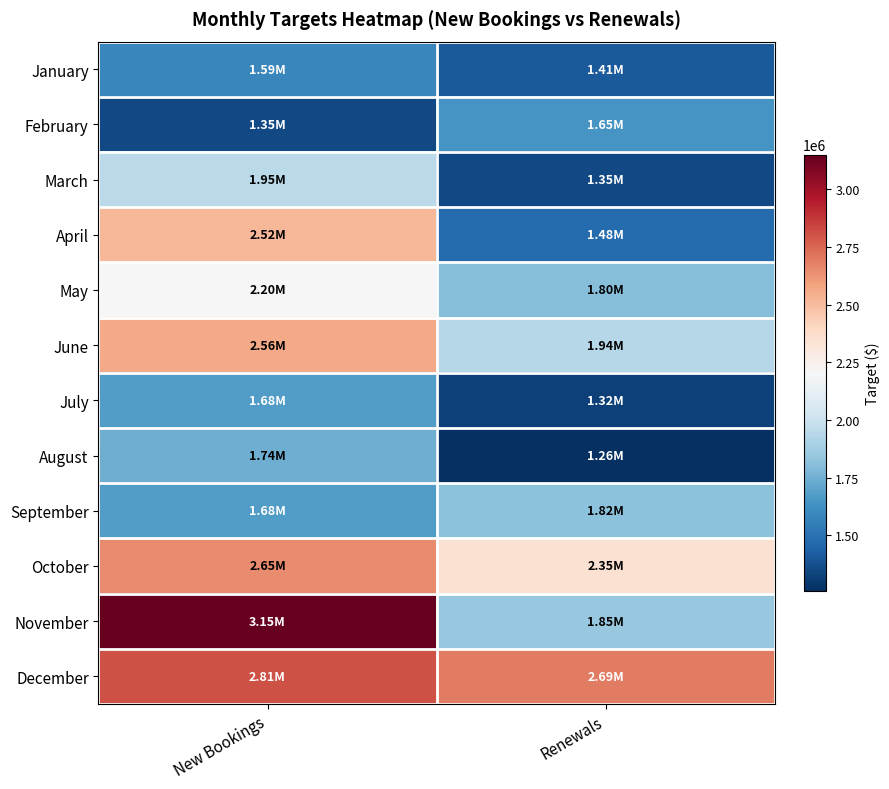

Count the number of data series in this chart.

12